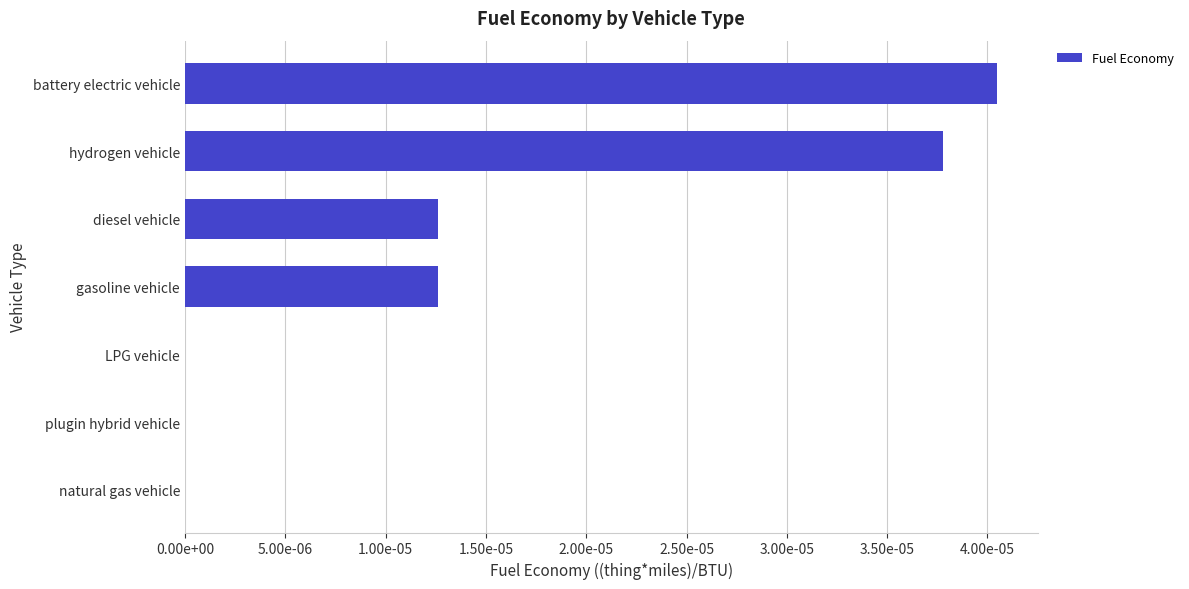

Are the bars horizontal?

Yes